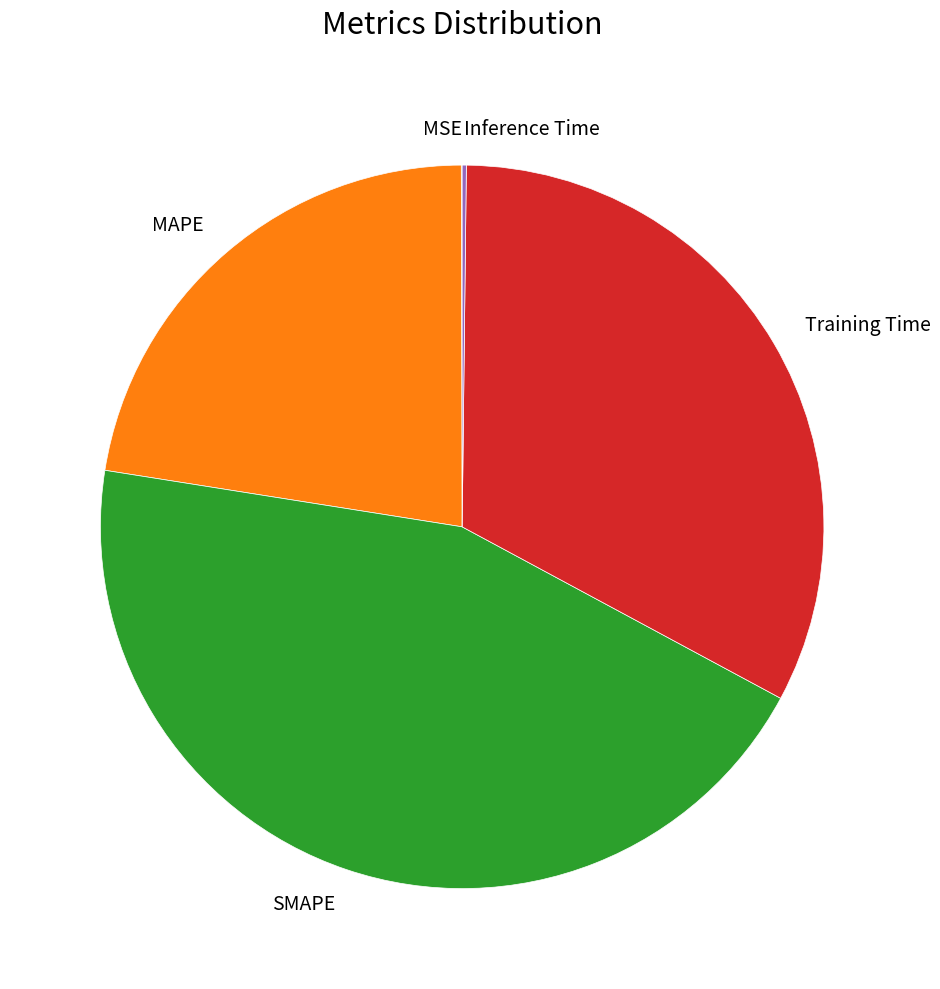

Does Training Time account for over 50% of the chart?

No